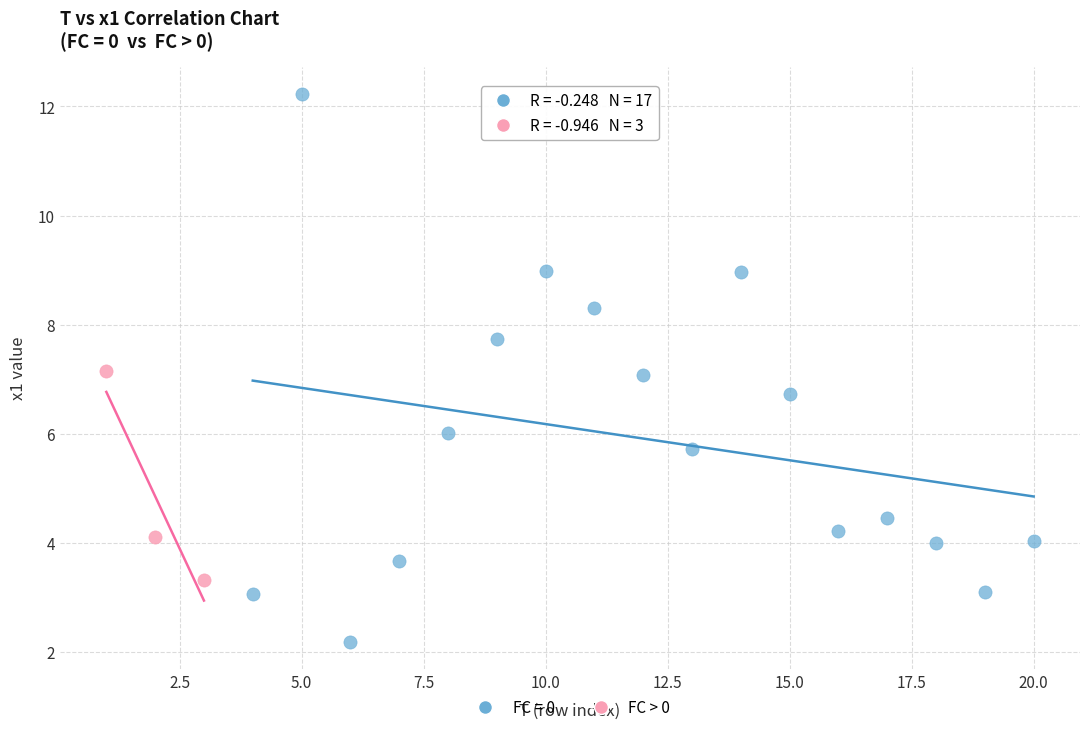

Which series contains the lowest Y value?

FC = 0